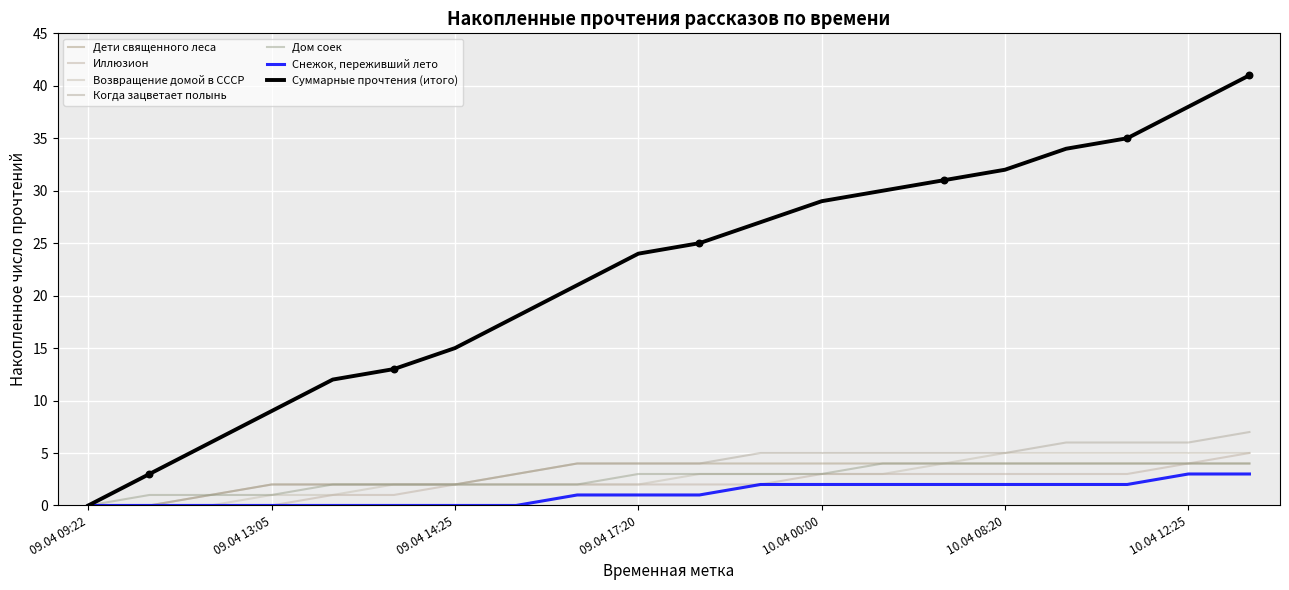

Is this an area chart (filled region under the line)?

No